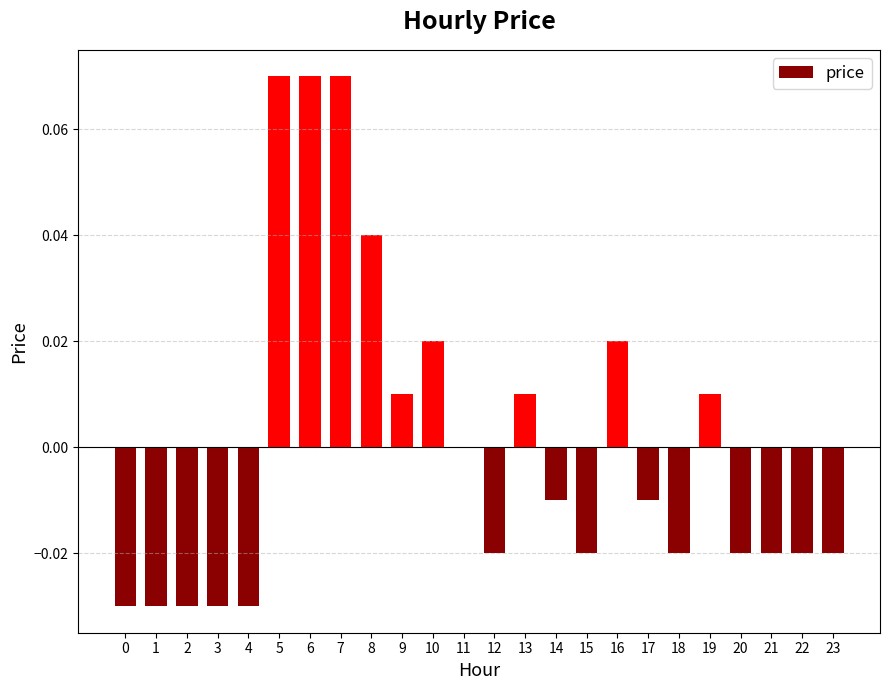

Between 9 and 3, which is larger?

9